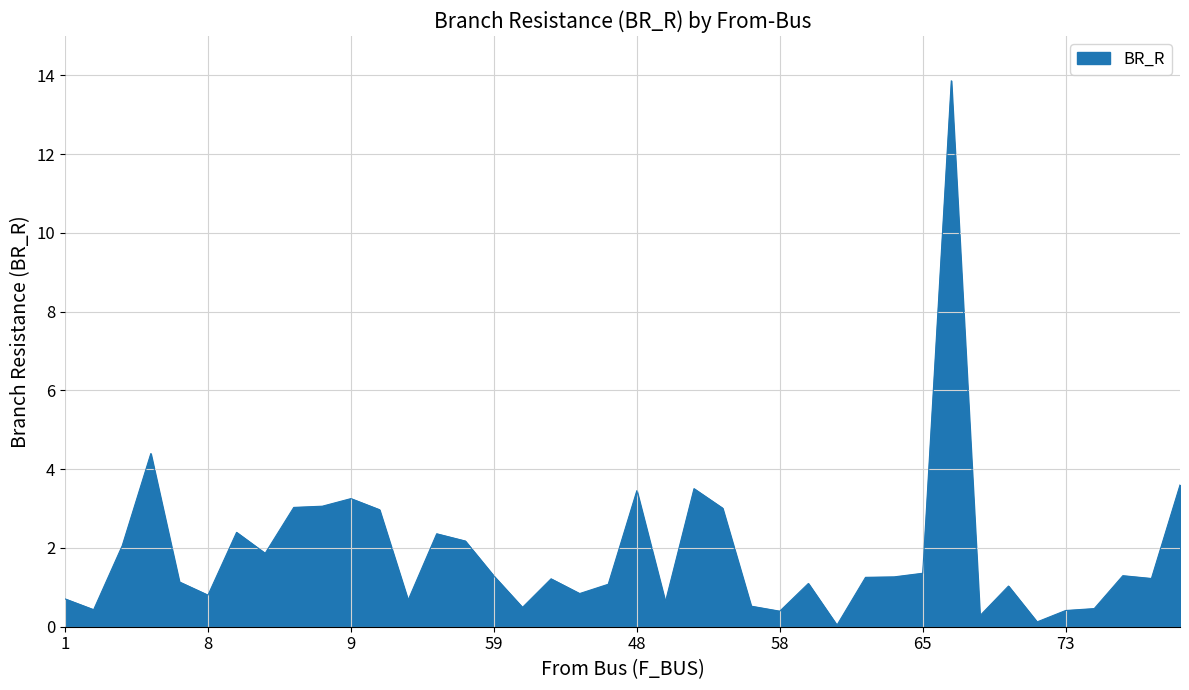

What is the maximum value shown in the chart?

13.9